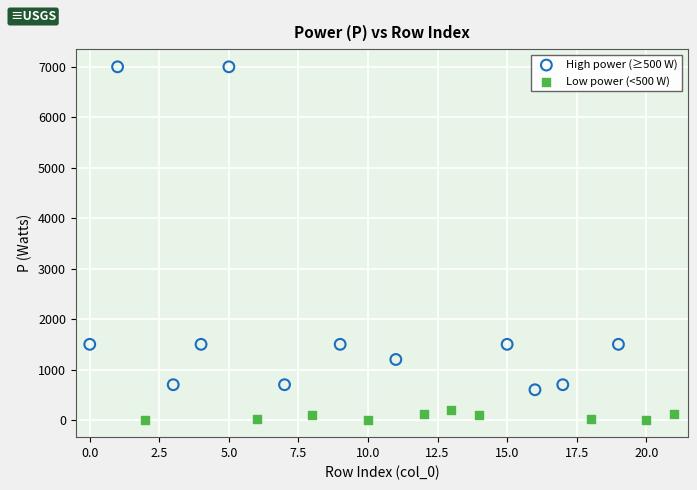

Which series contains the highest Y value?

High power (≥500 W)